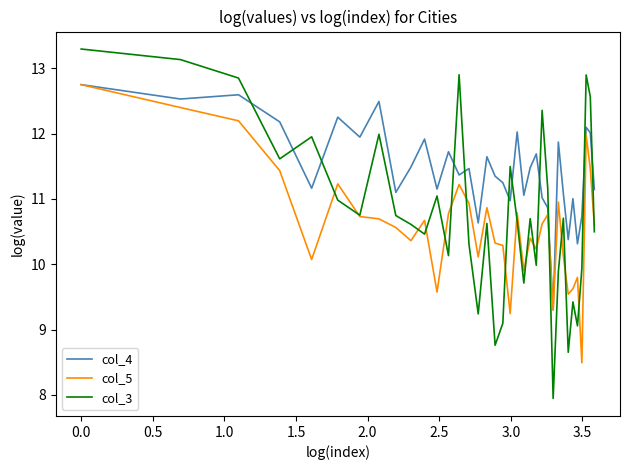

What is the difference between the second highest and second lowest values in the col_3 series?

4.5